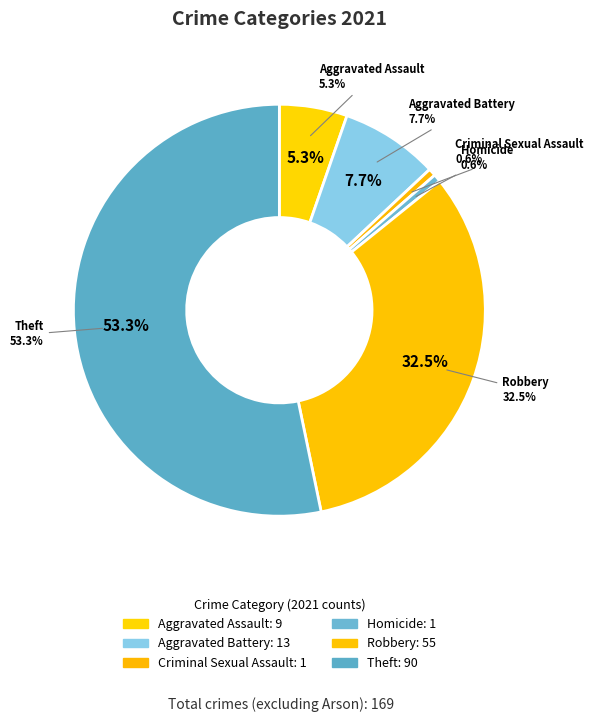

How many slices are in this pie chart?

6